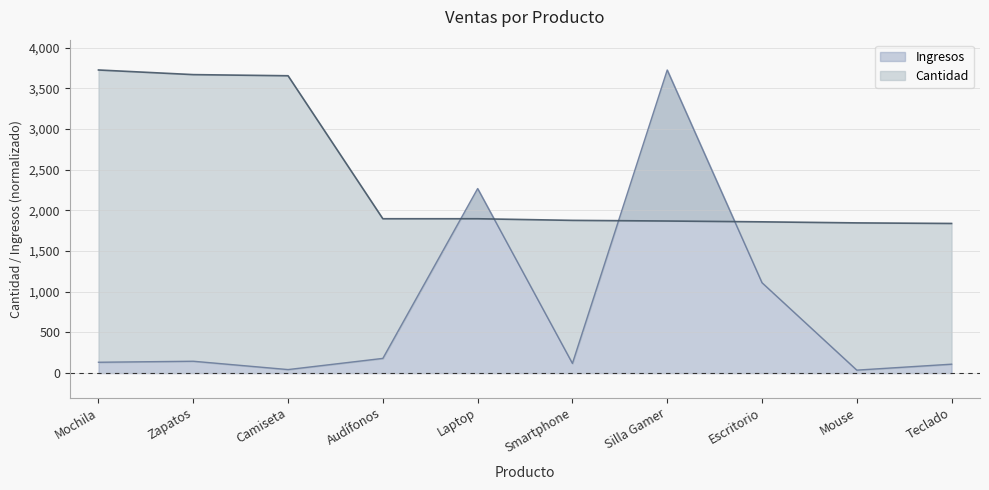

What is the sum of the Cantidad values at Silla Gamer and Laptop?

3766.0